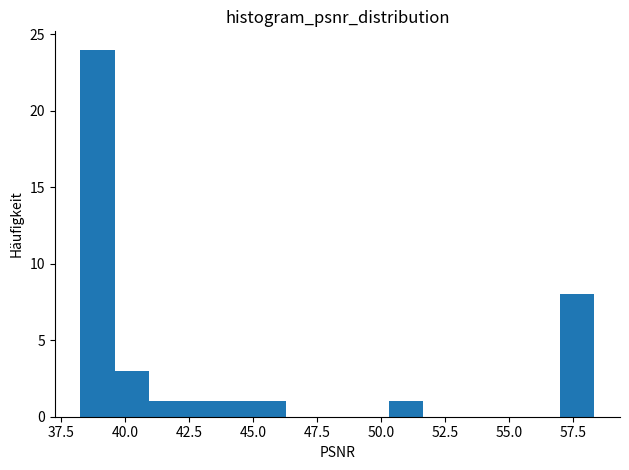

Around what value on the x-axis is the tallest bar? Give the approximate position of its centre, as read against the axis.

39.0